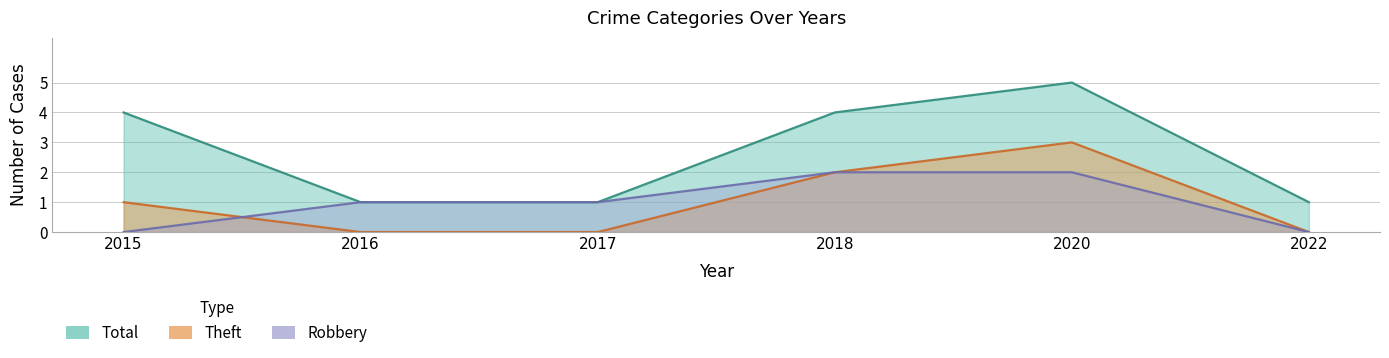

How many positive values does the Robbery series have?

4